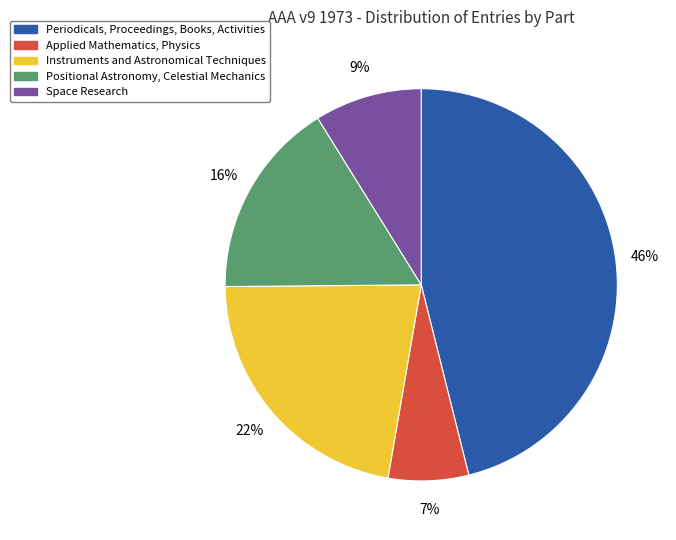

To the nearest percent, what is the difference between the largest and smallest slice percentages?

39%